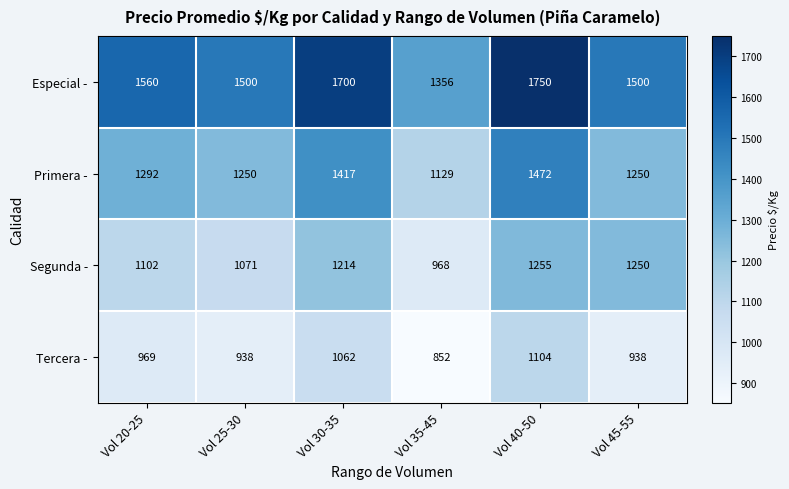

How many Tercera - values are between 938 and 1062?

4